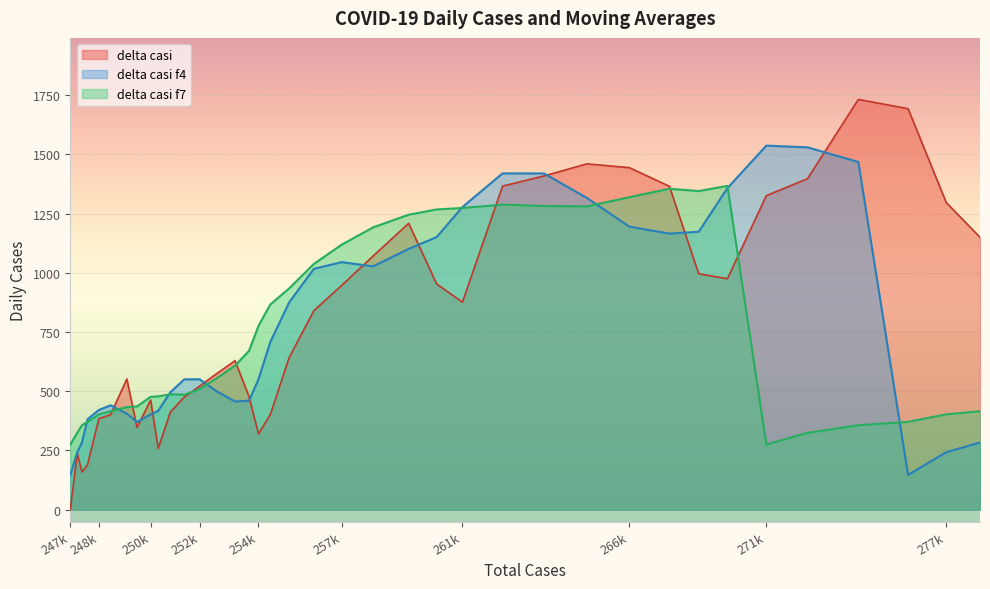

At how many categories does at least one series exceed 703?

22